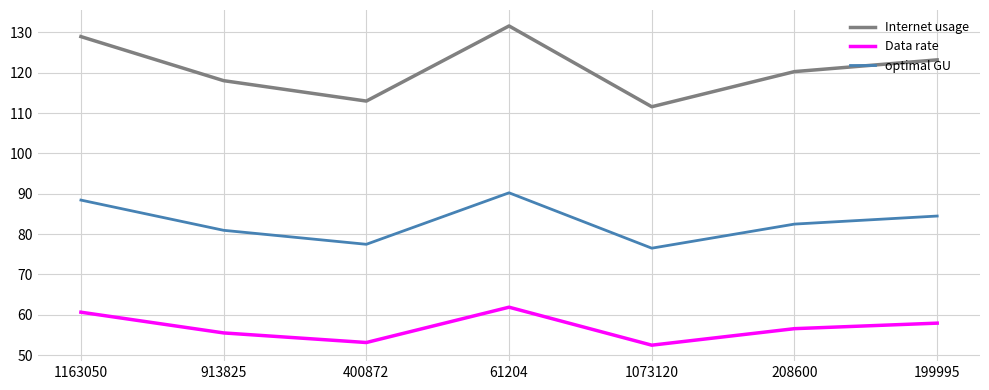

Which series has the largest range (max minus min)?

Internet usage